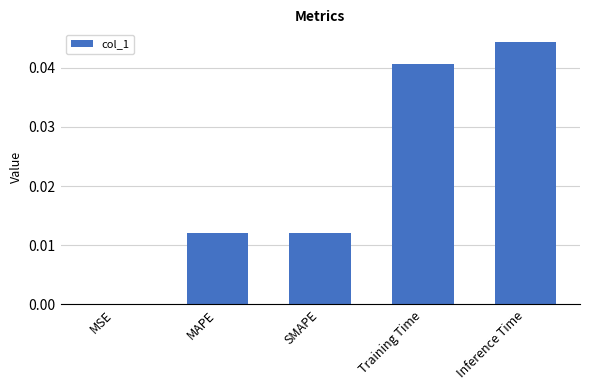

True or false: the data shows 0.1 at Training Time.

False